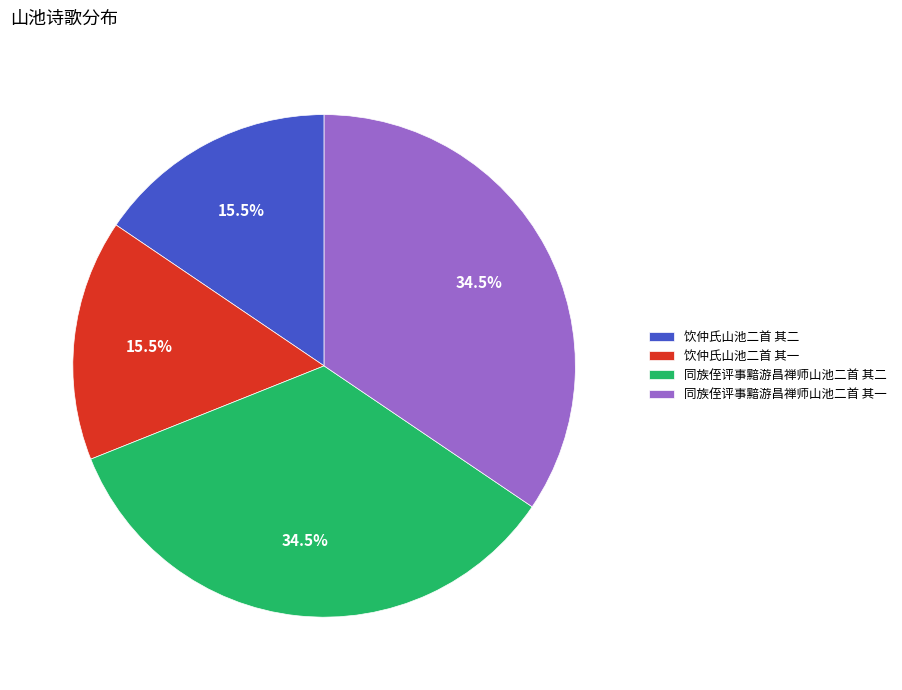

How much of the chart is everything except 饮仲氏山池二首 其二?

84.5%